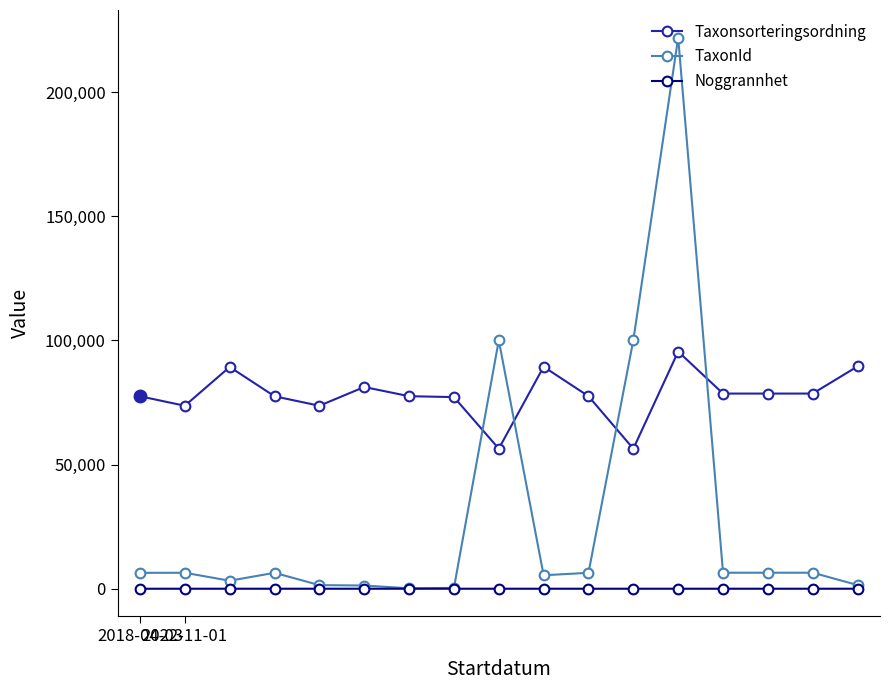

What is the average value of the Taxonsorteringsordning series?

78134